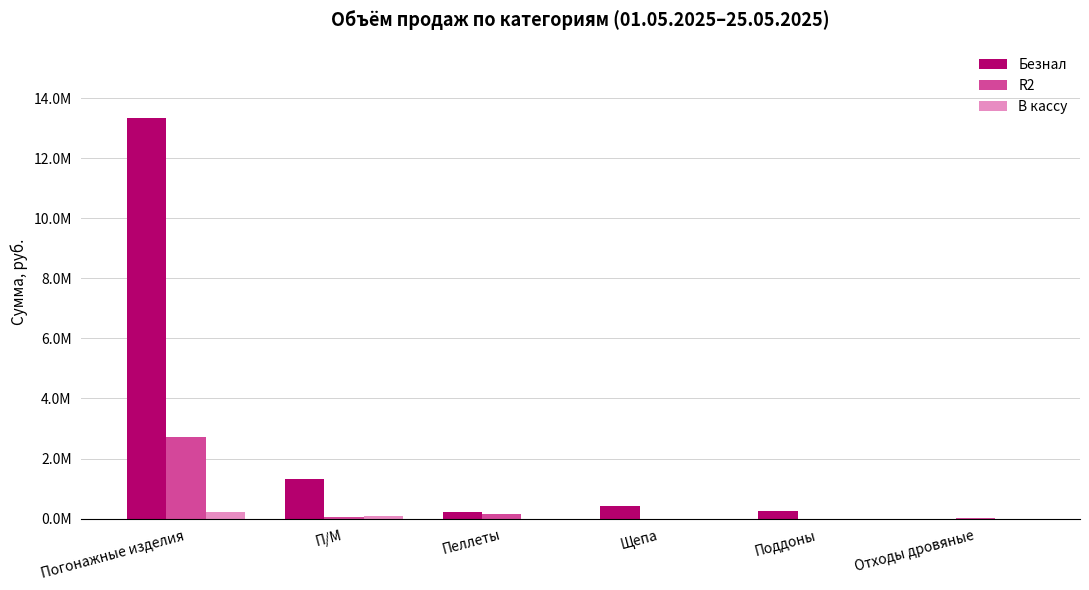

Is it true that R2 equals 907021.3 at Поддоны?

False